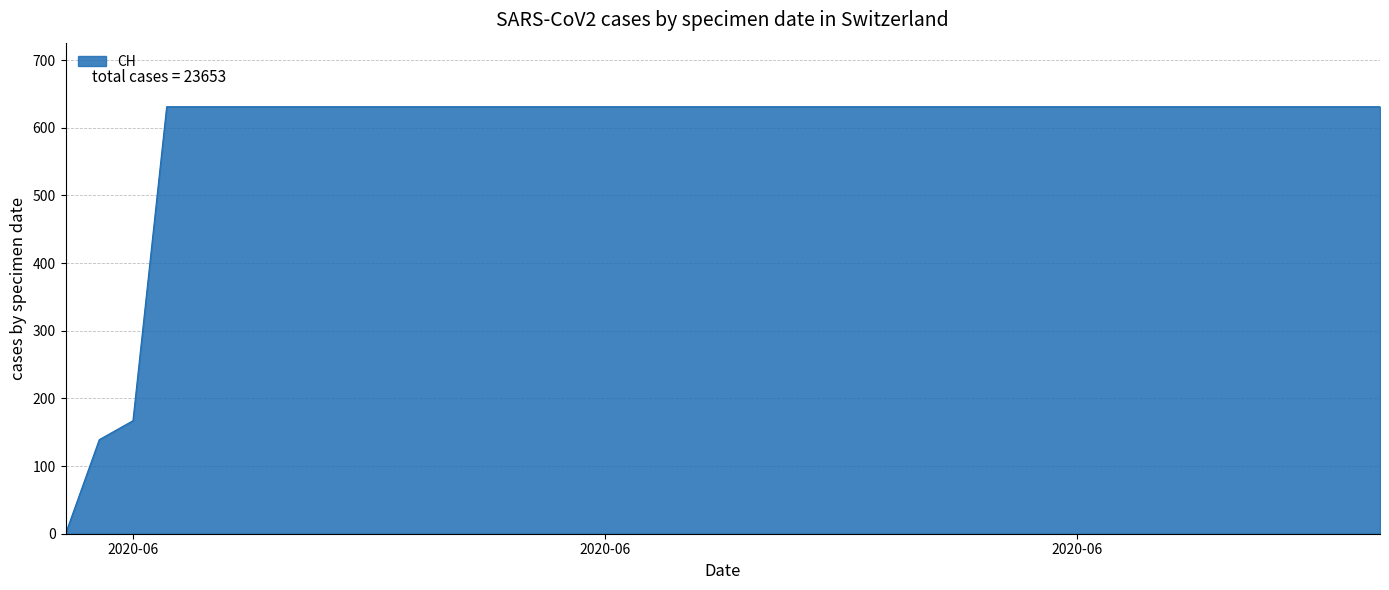

What is the difference between the maximum and minimum values?

631